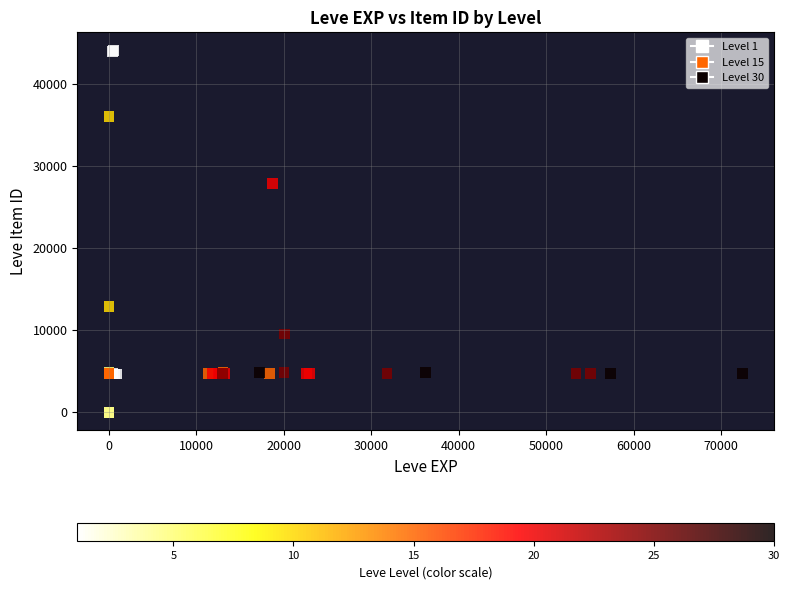

What Y value in the scatter plot is closest to 22048?

27884